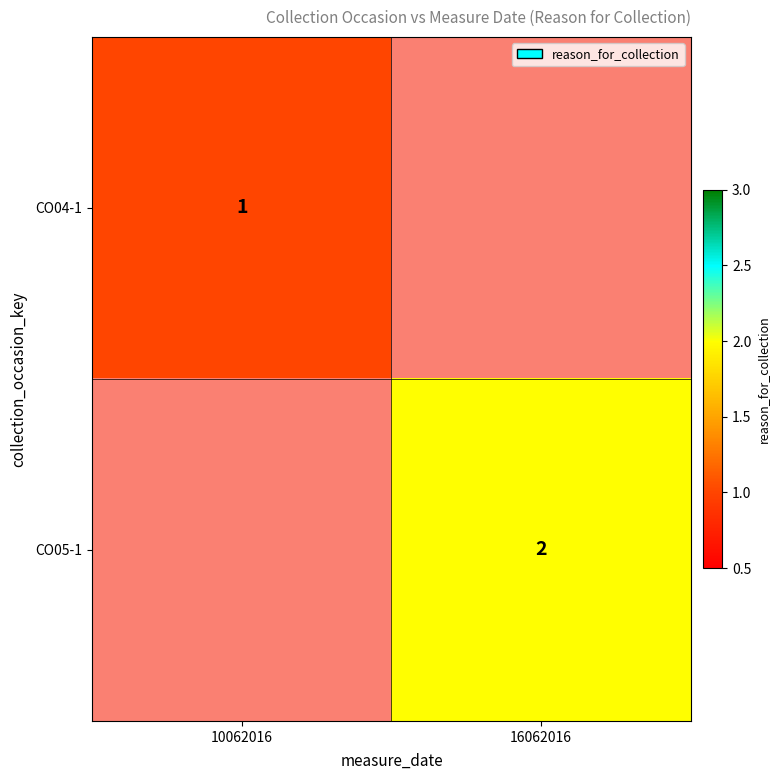

Between 10062016 and 16062016, which is larger?

16062016